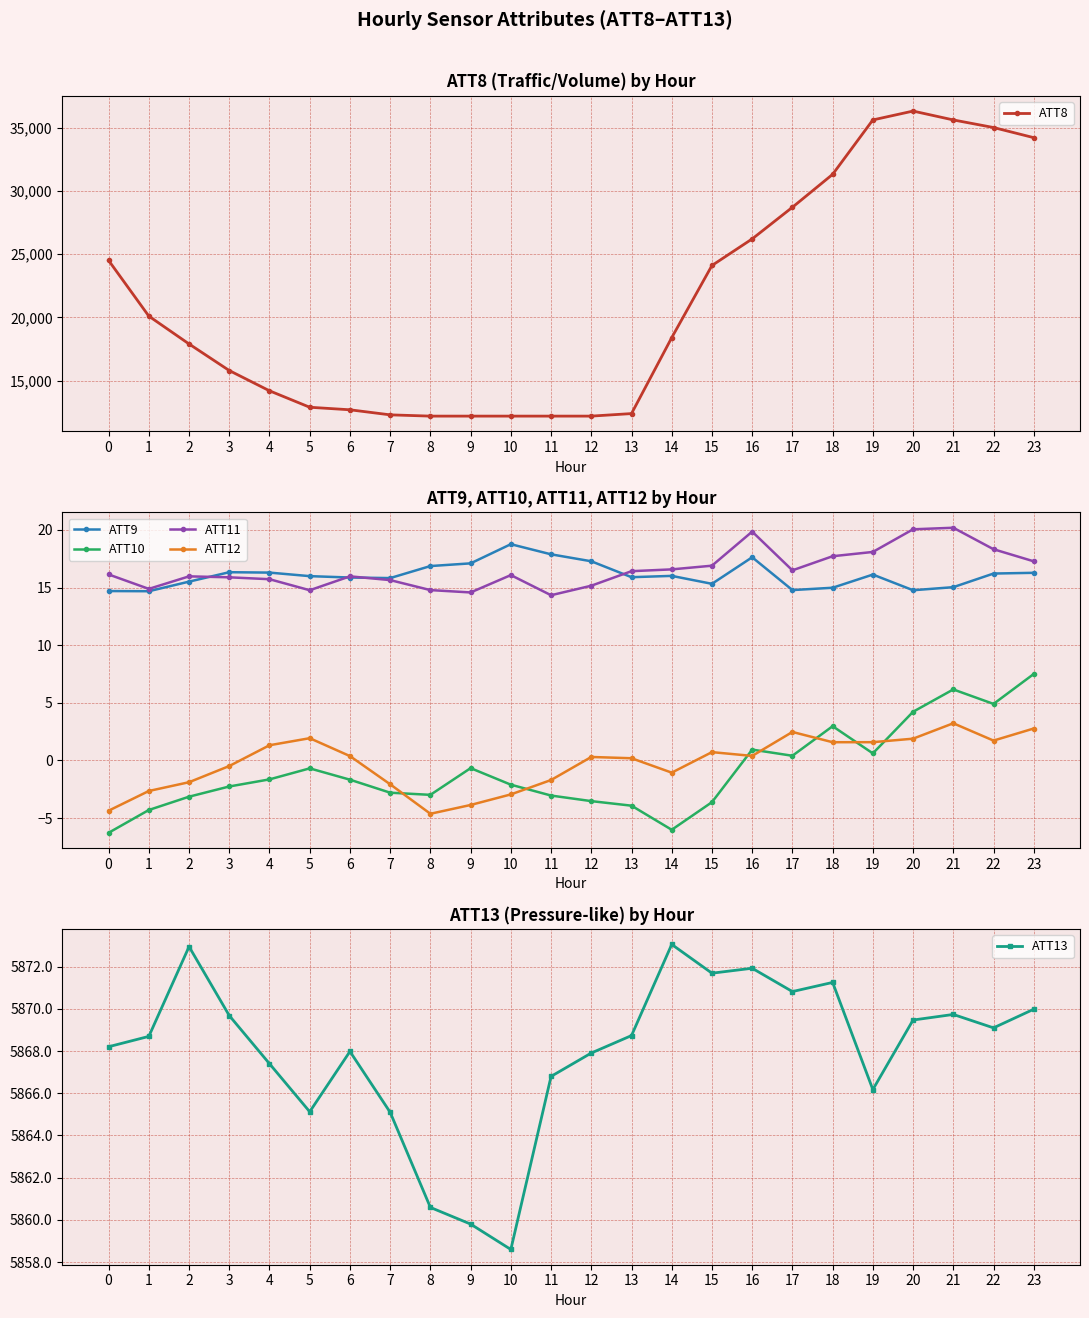

Reading left to right, list all the values displayed in this chart.

ATT8: 0=24500.0	1=20100.0	2=17900.0	3=15800.0	4=14200.0	5=12900.0	6=12700.0	7=12300.0	8=12200.0	9=12200.0	10=12200.0	11=12200.0	12=12200.0	13=12400.0	14=18400.0	15=24100.0	16=26200.0	17=28700.0	18=31300.0	19=35600.0	20=36300.0	21=35600.0	22=35000.0	23=34200.0
ATT9: 0=14.7	1=14.7	2=15.5	3=16.3	4=16.3	5=16.0	6=15.9	7=15.8	8=16.9	9=17.1	10=18.8	11=17.9	12=17.3	13=15.9	14=16.0	15=15.3	16=17.6	17=14.8	18=15.0	19=16.1	20=14.8	21=15.0	22=16.2	23=16.3
ATT10: 0=-6.3	1=-4.3	2=-3.2	3=-2.3	4=-1.6	5=-0.7	6=-1.7	7=-2.8	8=-3.0	9=-0.7	10=-2.1	11=-3.1	12=-3.5	13=-3.9	14=-6.0	15=-3.6	16=0.9	17=0.4	18=3.0	19=0.6	20=4.2	21=6.2	22=4.9	23=7.5
ATT11: 0=16.1	1=14.9	2=16.0	3=15.9	4=15.7	5=14.8	6=16.0	7=15.6	8=14.8	9=14.6	10=16.1	11=14.3	12=15.2	13=16.4	14=16.6	15=16.9	16=19.9	17=16.5	18=17.7	19=18.1	20=20.1	21=20.2	22=18.3	23=17.3
ATT12: 0=-4.4	1=-2.7	2=-1.9	3=-0.5	4=1.3	5=1.9	6=0.4	7=-2.1	8=-4.6	9=-3.9	10=-3.0	11=-1.7	12=0.3	13=0.2	14=-1.1	15=0.7	16=0.4	17=2.5	18=1.6	19=1.6	20=1.9	21=3.2	22=1.7	23=2.8
ATT13: 0=5868.2	1=5868.7	2=5873.0	3=5869.7	4=5867.4	5=5865.1	6=5868.0	7=5865.1	8=5860.6	9=5859.8	10=5858.6	11=5866.8	12=5867.9	13=5868.7	14=5873.1	15=5871.7	16=5871.9	17=5870.8	18=5871.3	19=5866.2	20=5869.5	21=5869.7	22=5869.1	23=5870.0